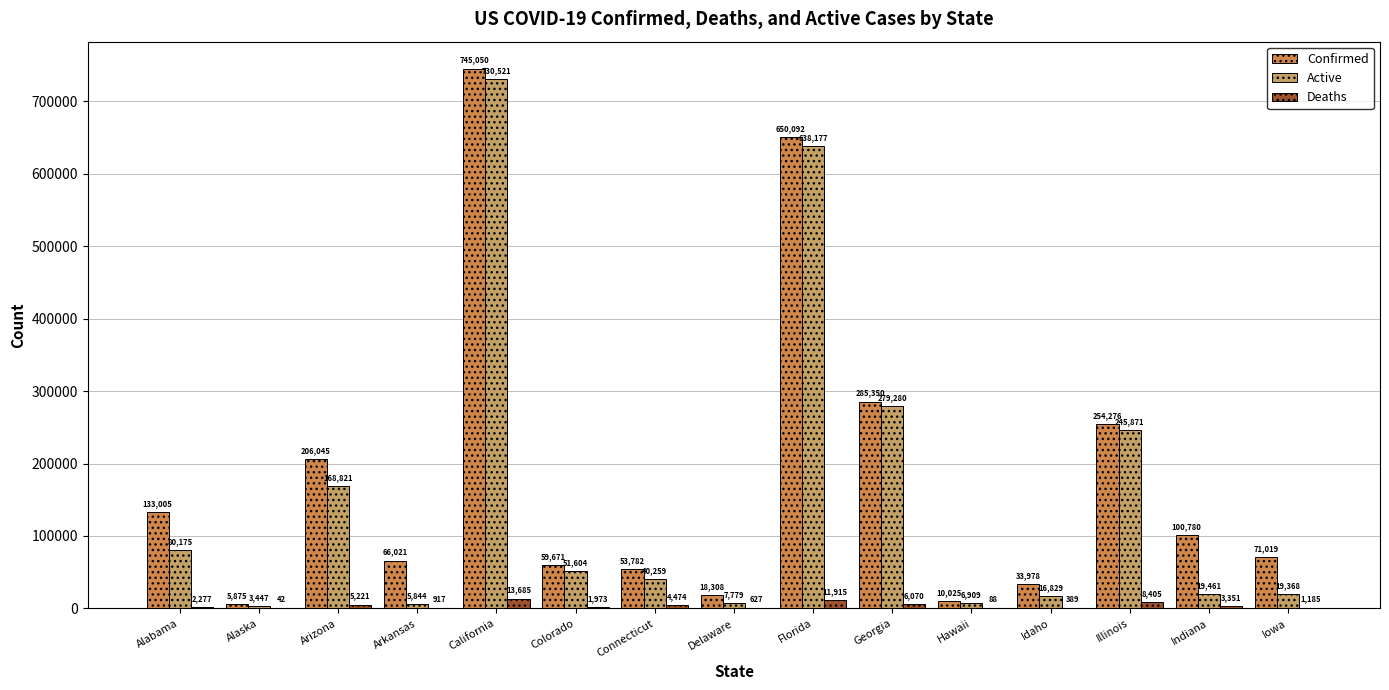

What is the sum of all Confirmed values?

2693277